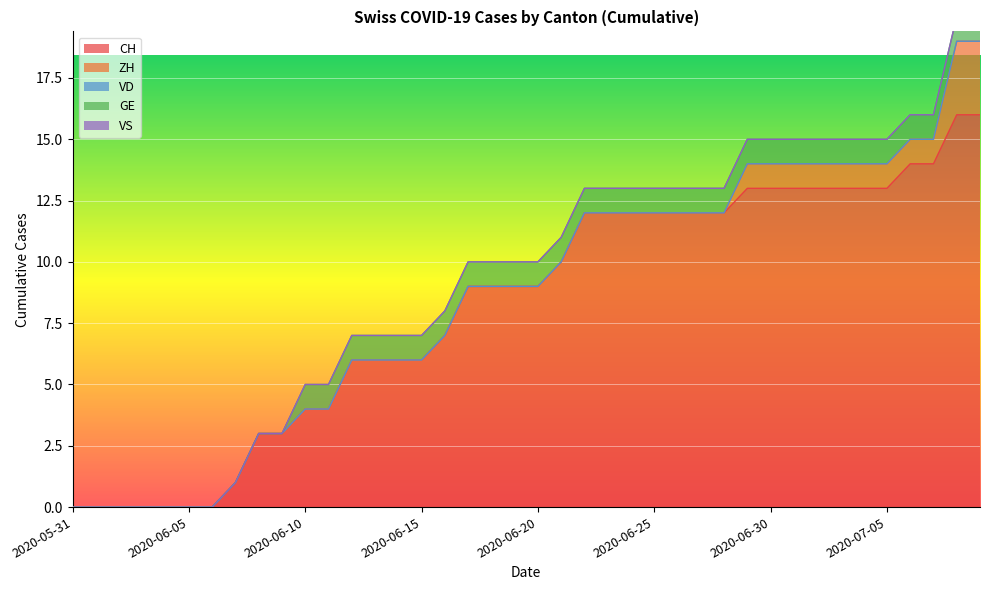

At which category does the chart reach its minimum across all series?

2020-05-31